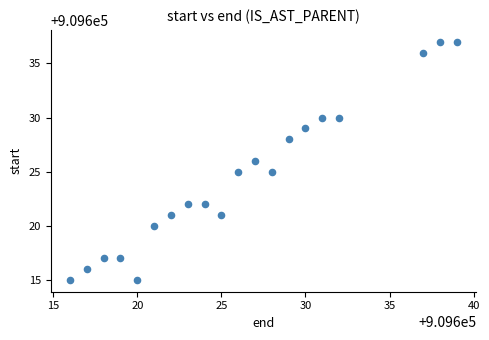

What is the range of Y values (max minus min)?

22